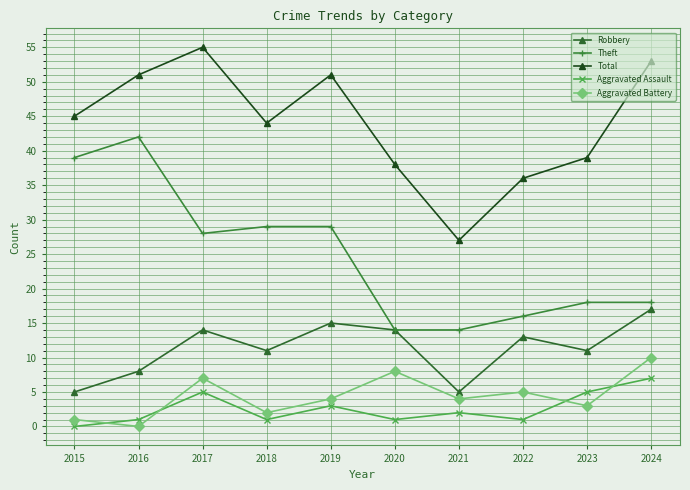

True or false: Theft and Aggravated Battery cross at least once.

False